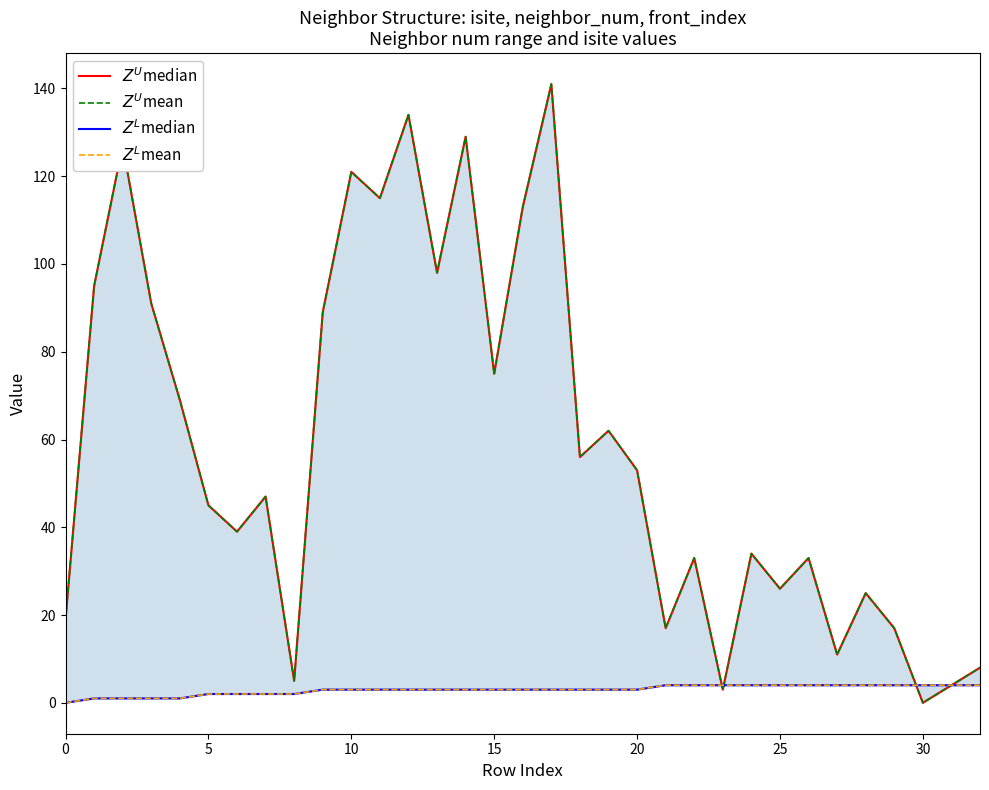

What is the label of the 21st point from the left?

20